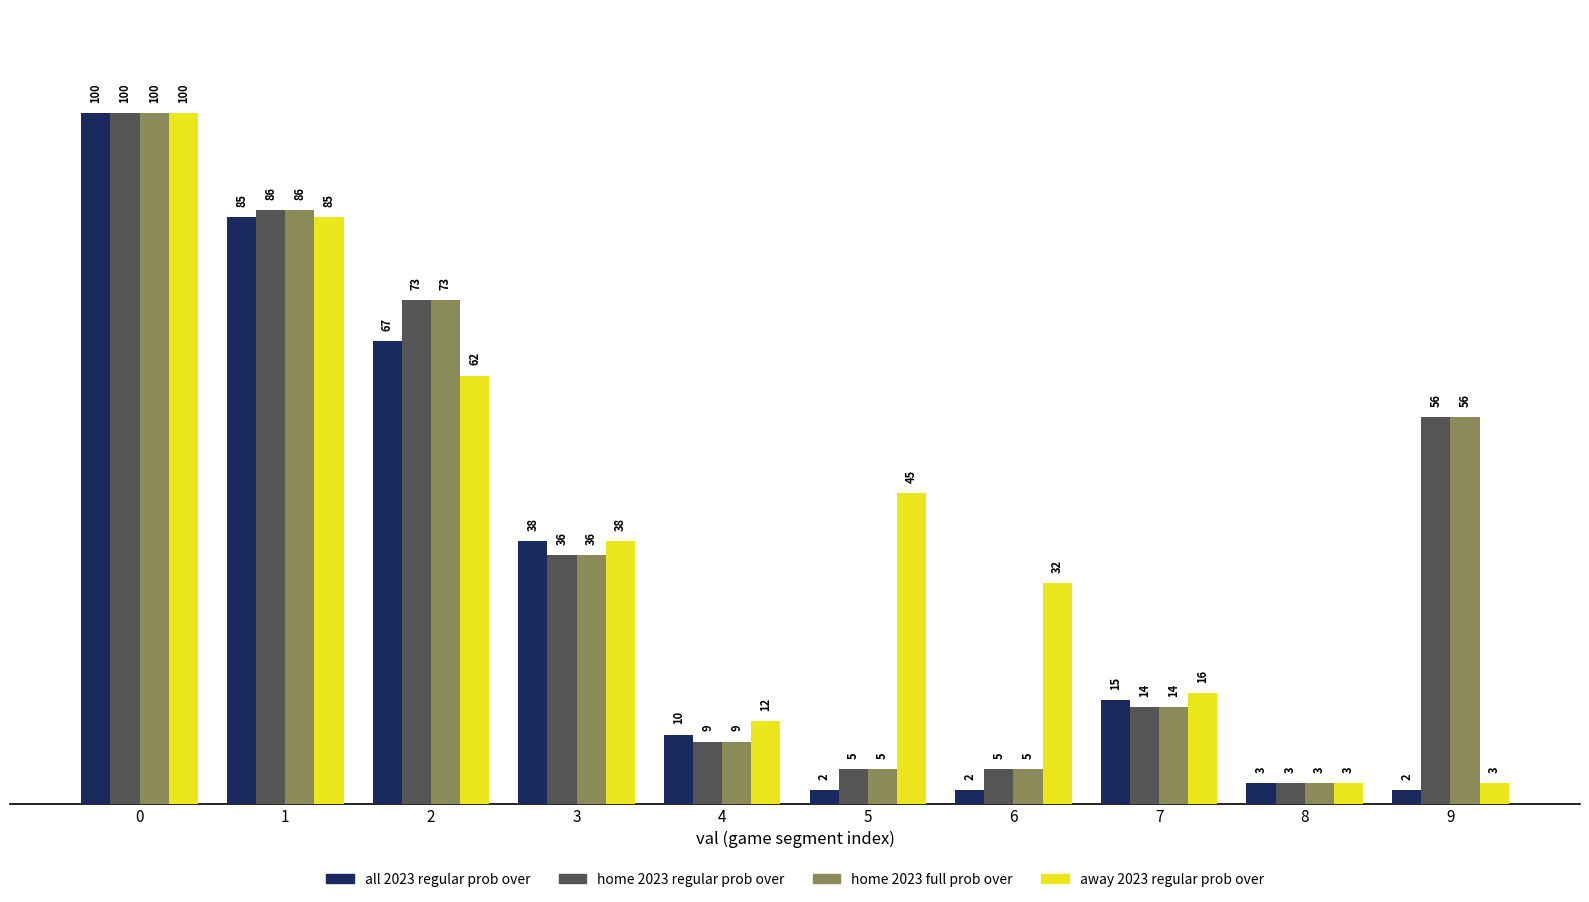

What is the value of the home 2023 full prob over bar at the 8th from the left?

14